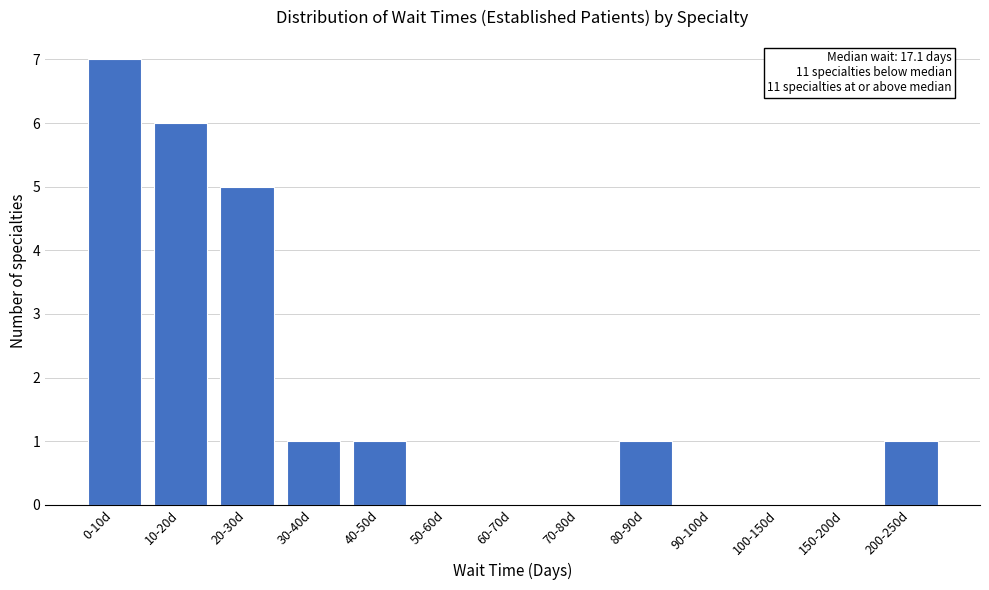

Reading left to right, extract all data points from this chart.

0-10d=7	10-20d=6	20-30d=5	30-40d=1	40-50d=1	50-60d=0	60-70d=0	70-80d=0	80-90d=1	90-100d=0	100-150d=0	150-200d=0	200-250d=1